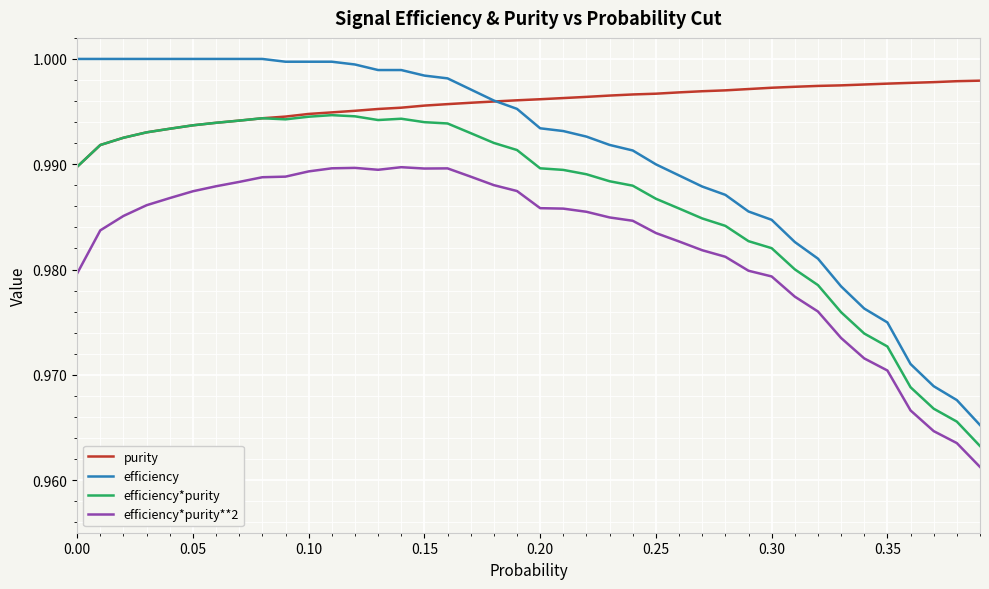

Rank the series by their average value, from lowest to highest.

efficiency*purity**2, efficiency*purity, efficiency, purity